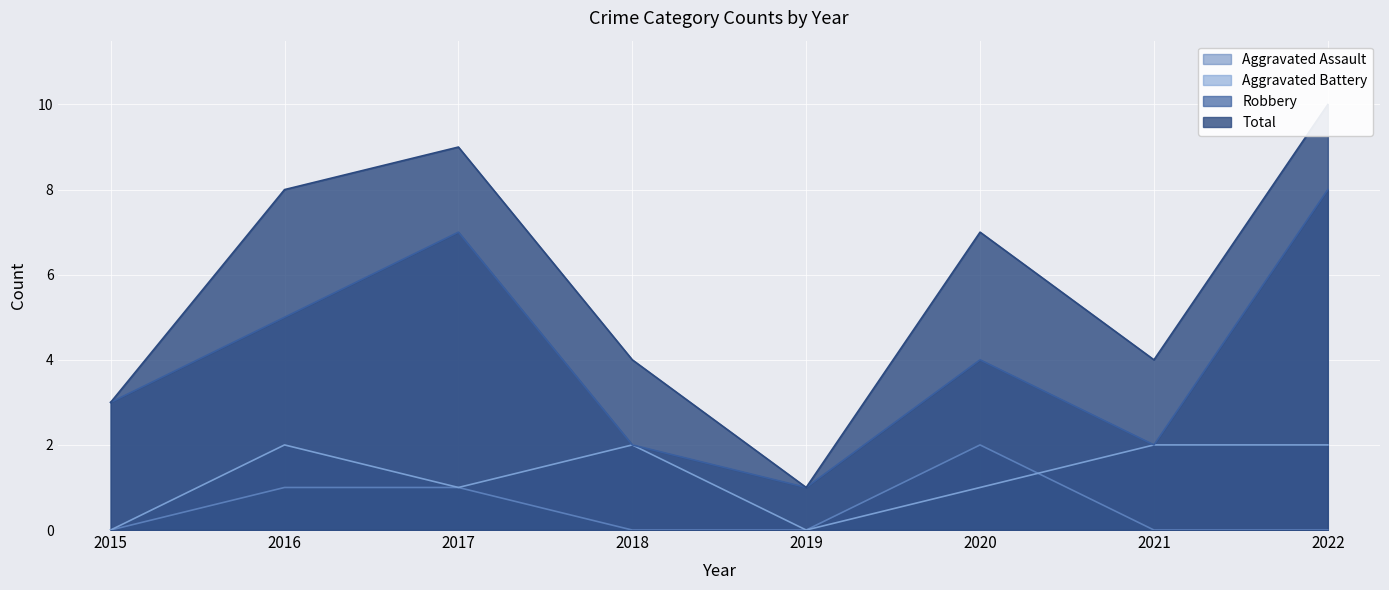

Which category has the lowest value across all series?

2015